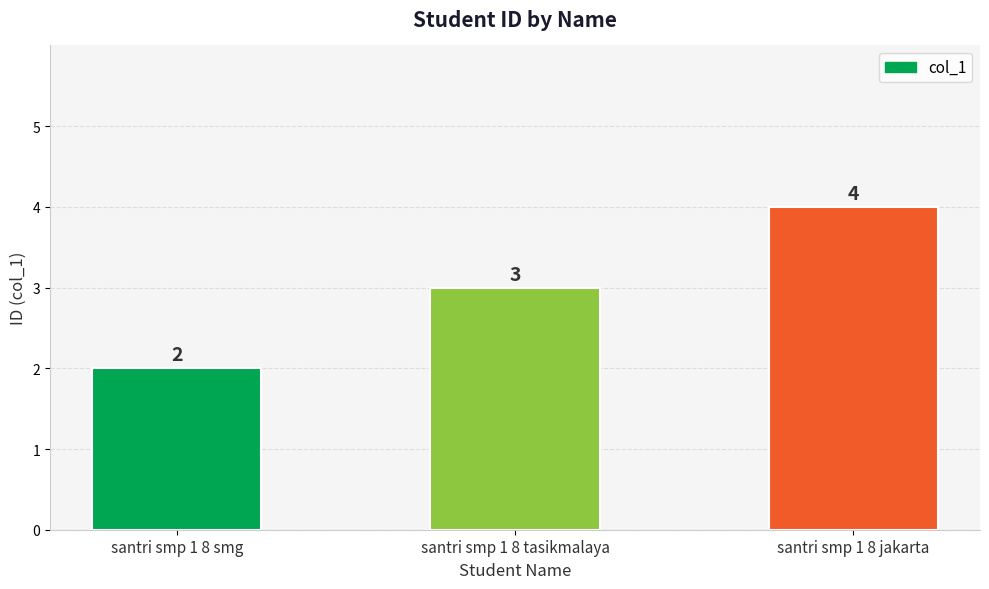

Reading right to left, extract all data points from this chart.

4	3	2